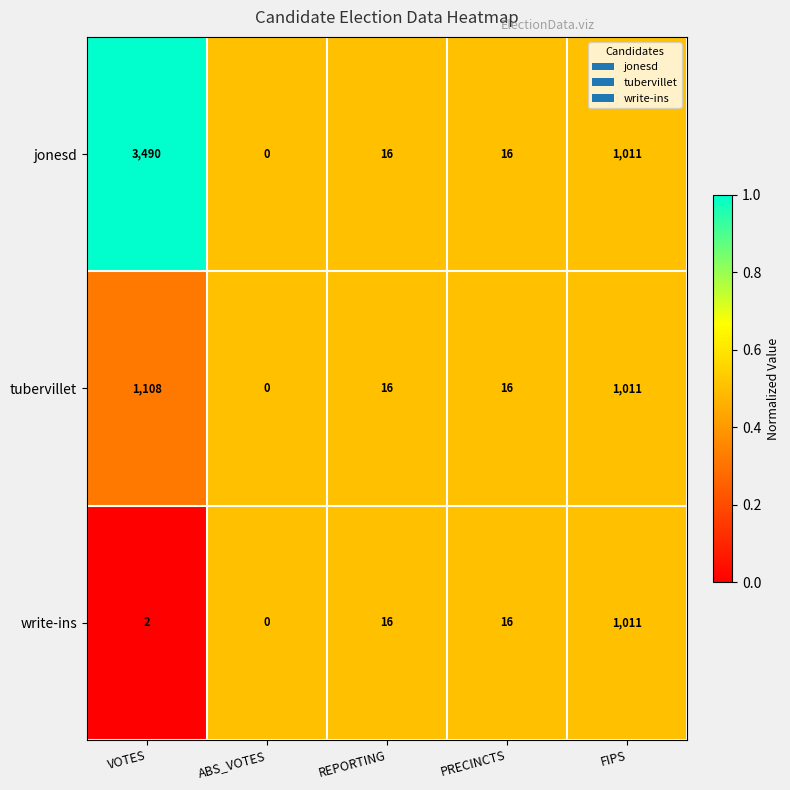

Where does the jonesd series first go above 16?

VOTES